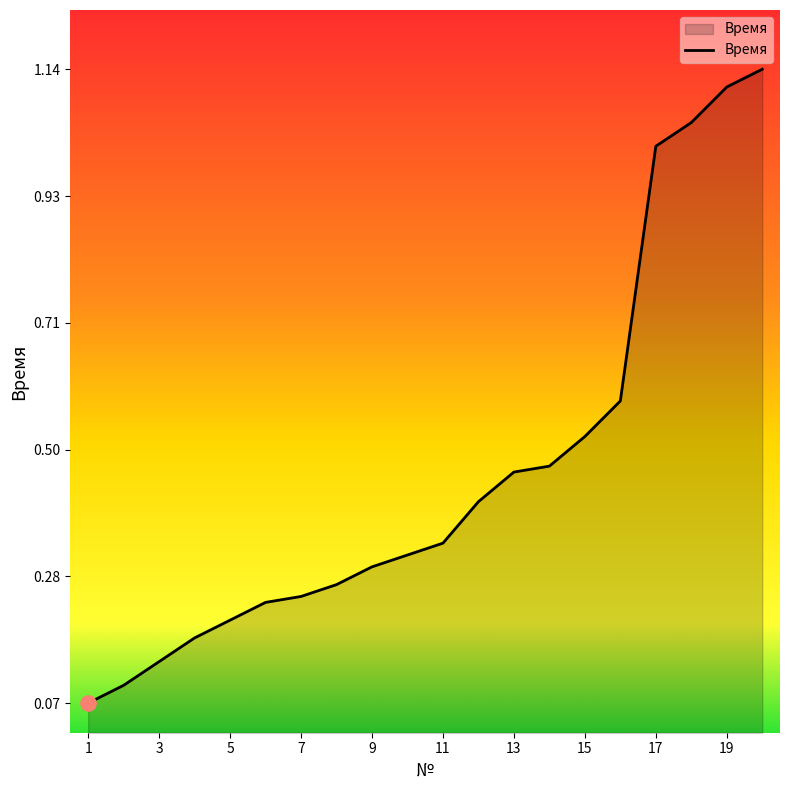

How many lines are shown in the chart?

1